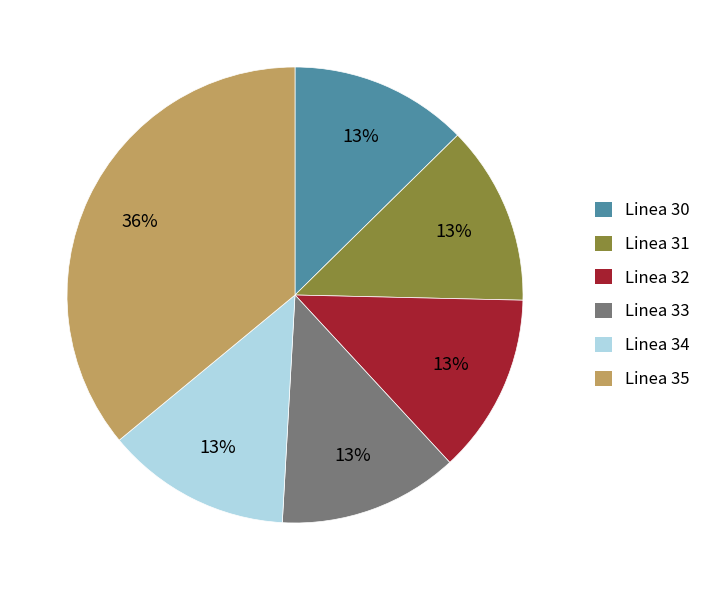

Is the sum of Linea 33 and Linea 34 greater than half?

No